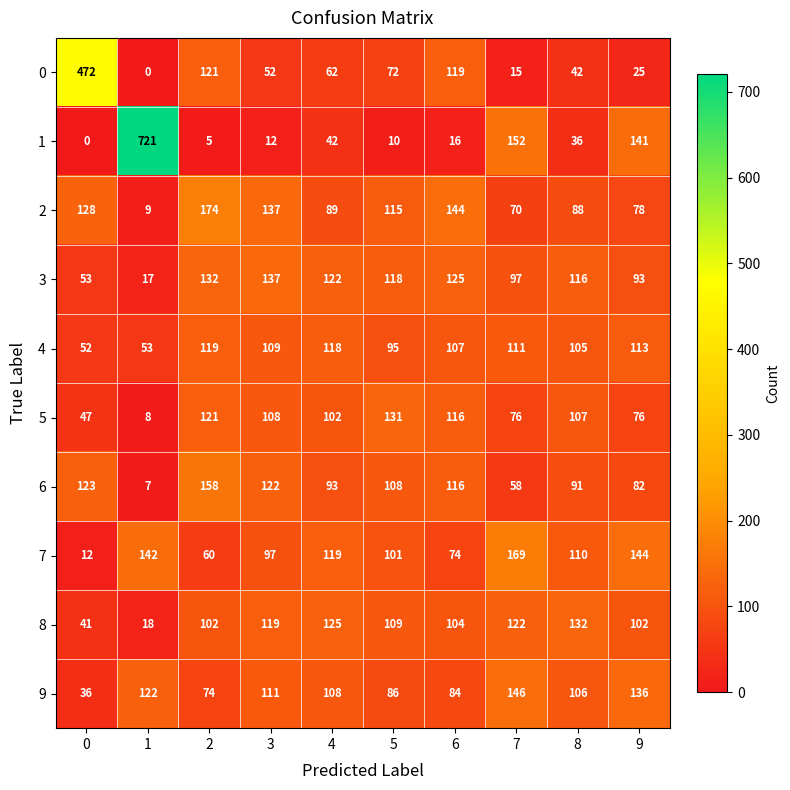

What is the total value across all series at 8?

933